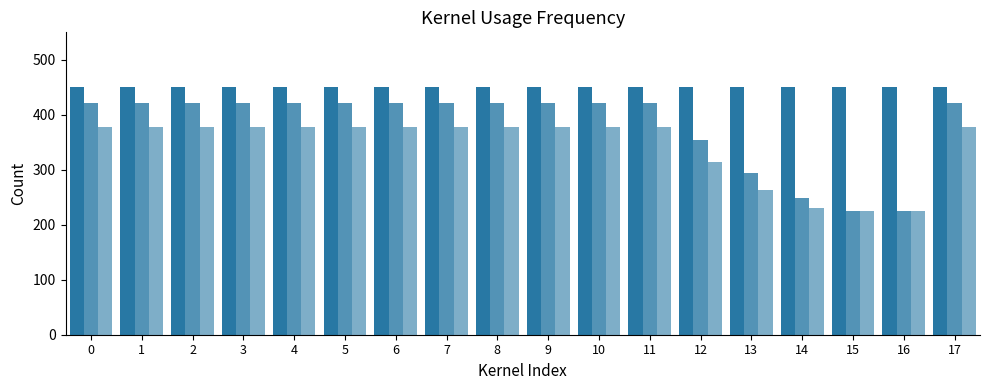

Does the chart contain stacked bars?

No